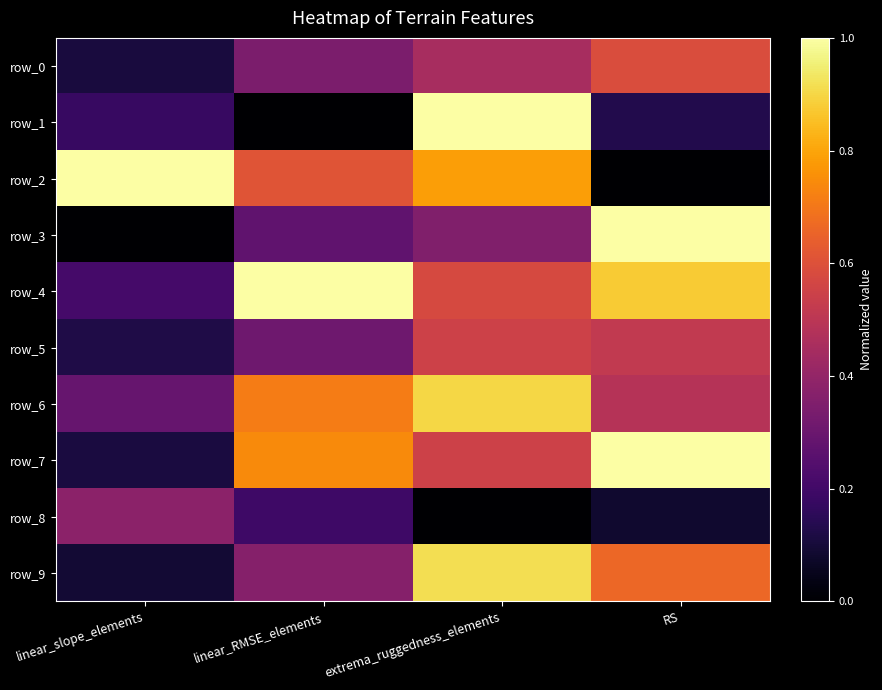

What is the difference between the maximum and minimum values in the row_9 series?

0.8